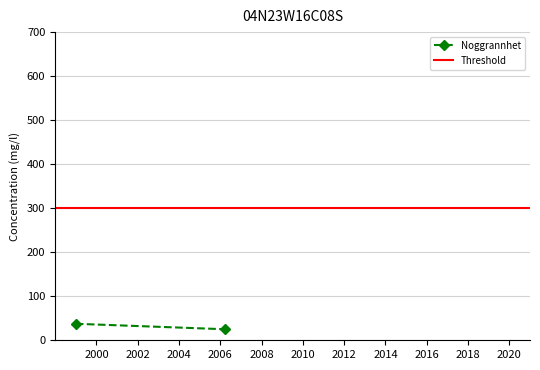

List the series in order of their peak value, highest first.

Threshold, Noggrannhet